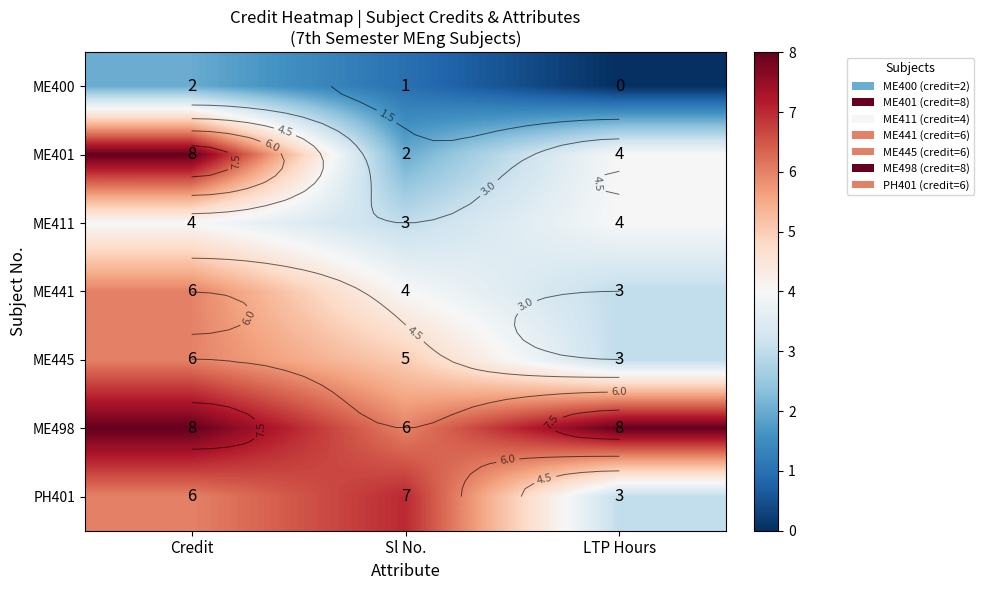

At which label does ME401 reach its minimum?

Sl No.